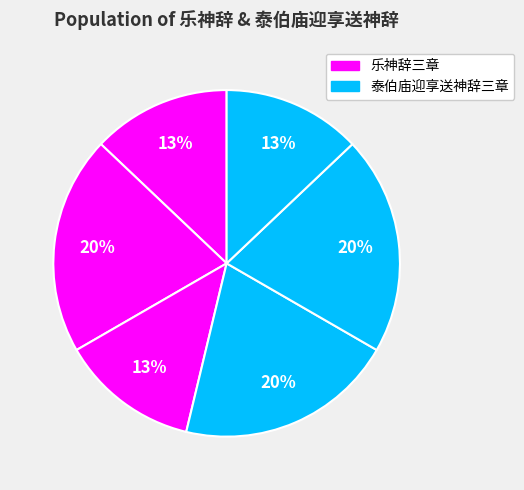

How many slices are in this pie chart?

6